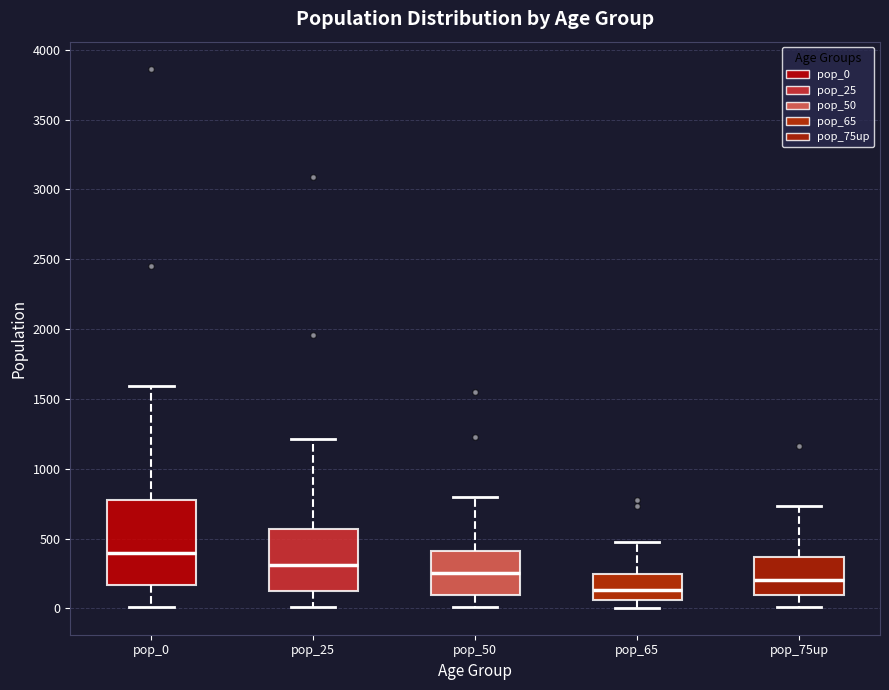

Which box is the tallest, from its lower edge to its upper edge?

pop_0